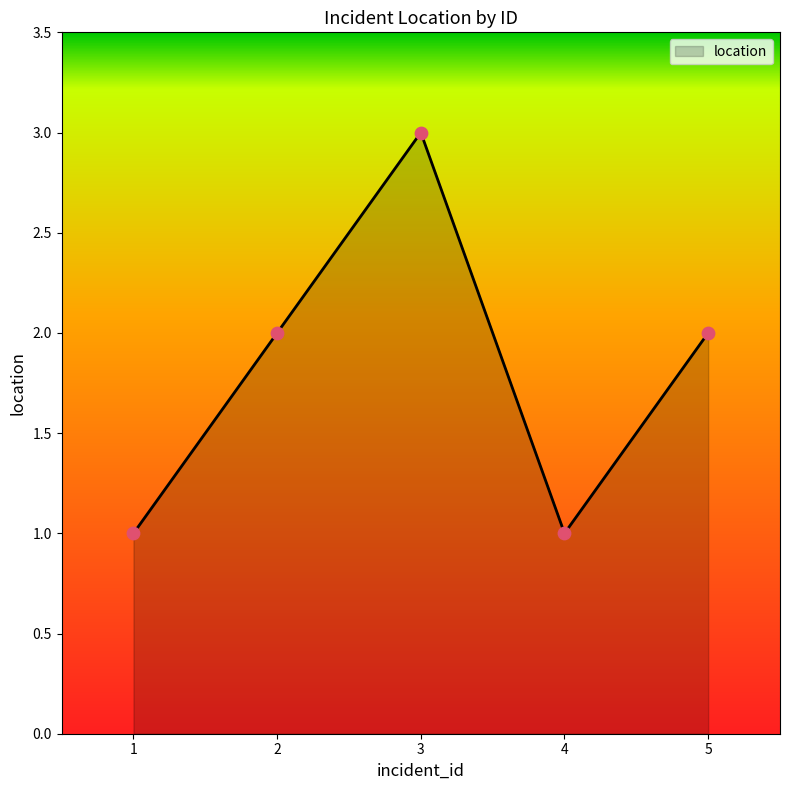

What is the ratio of the value at 4 to the value at 2?

0.5